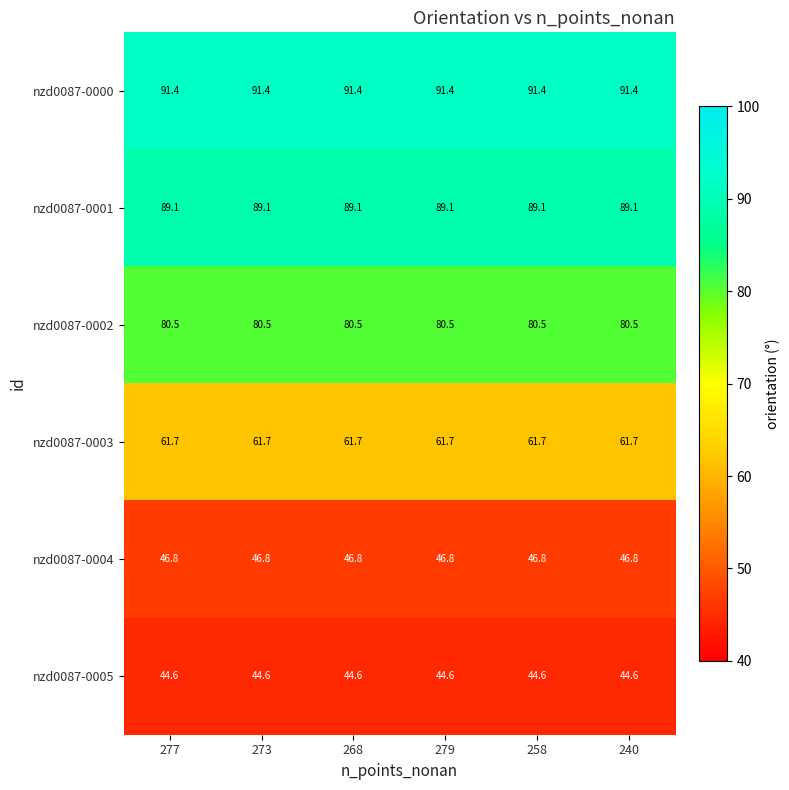

What is the average value of the nzd0087-0000 series?

91.4